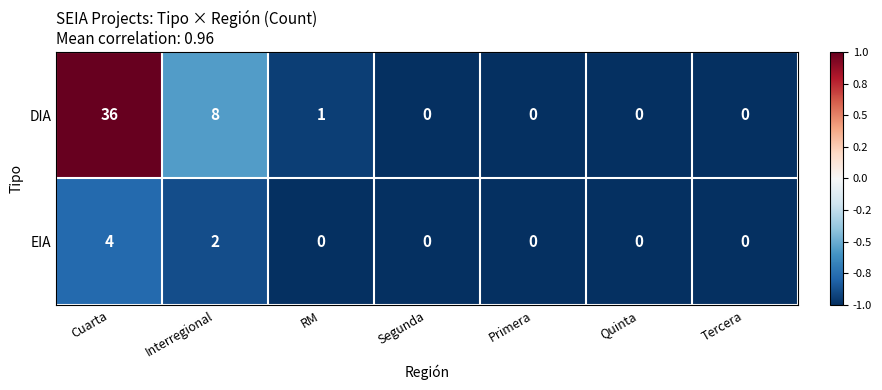

How many distinct data groups are displayed?

2